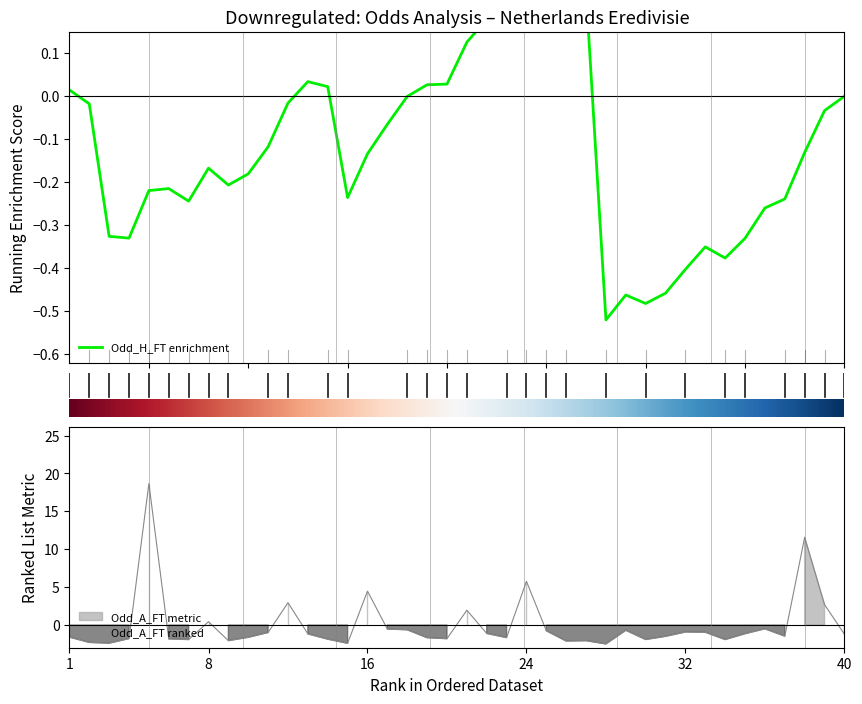

Which series has the largest total across all categories?

odd_a_ft